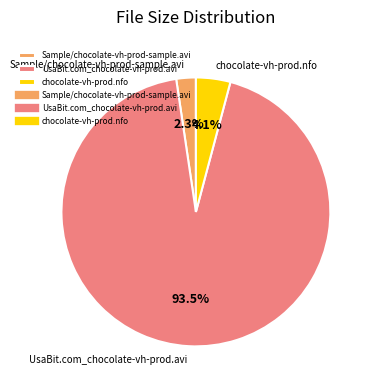

The chocolate-vh-prod.nfo slice represents 4% of the pie. True or false?

True